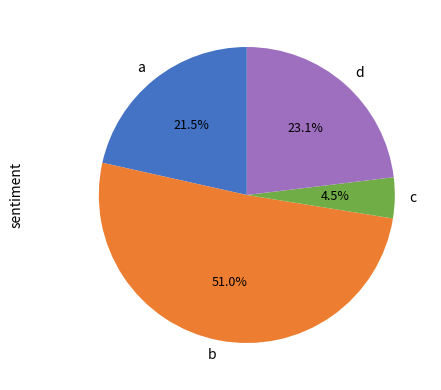

Which category has the biggest portion of the pie?

b